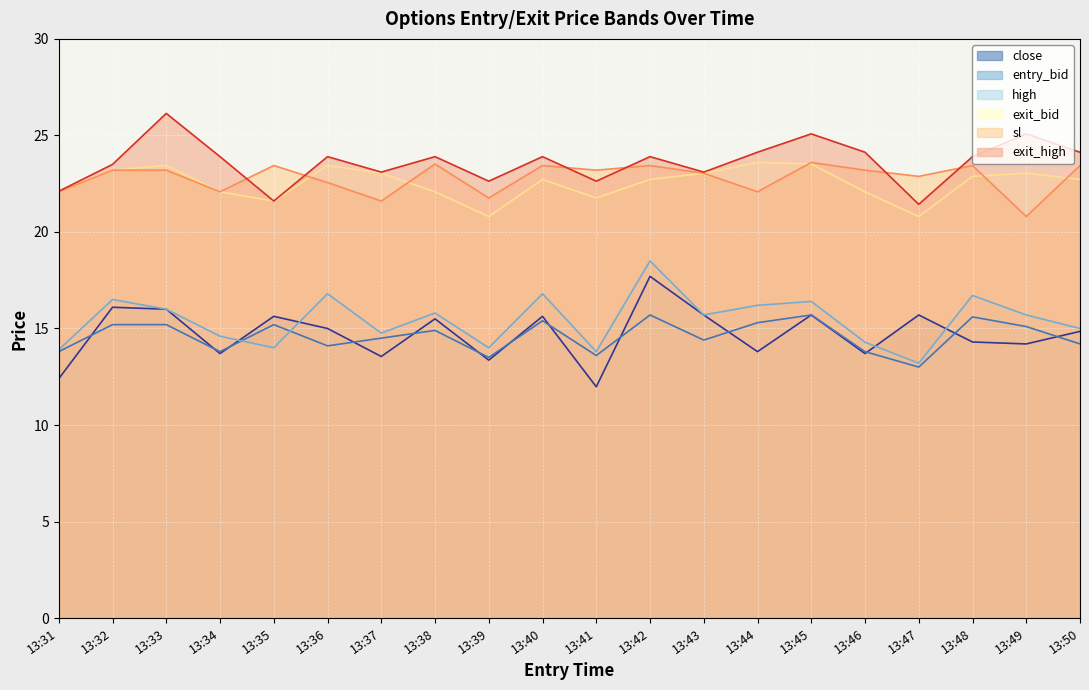

What is the sum of the high values at 13:31 and 13:34?

28.5